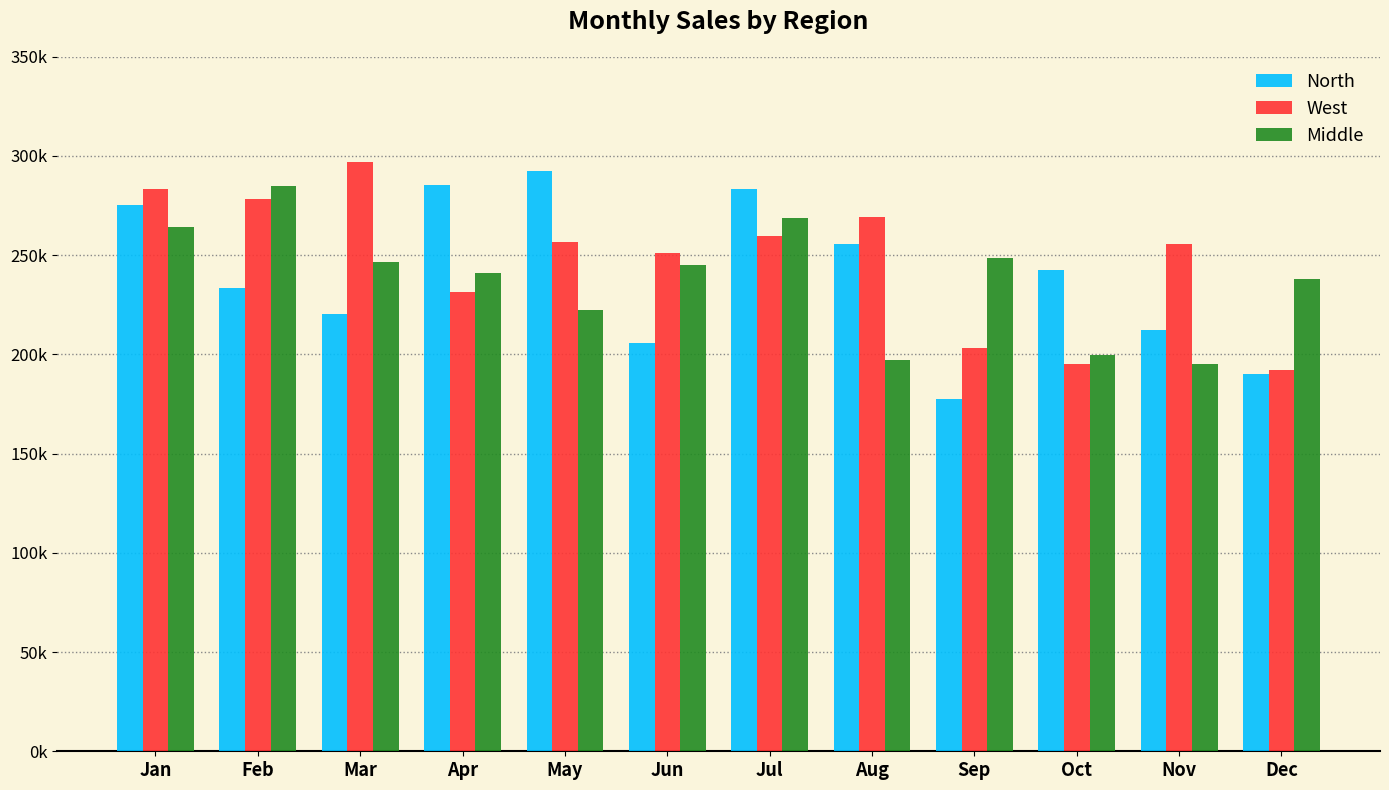

Are the bars grouped side by side (vs. stacked)?

Yes